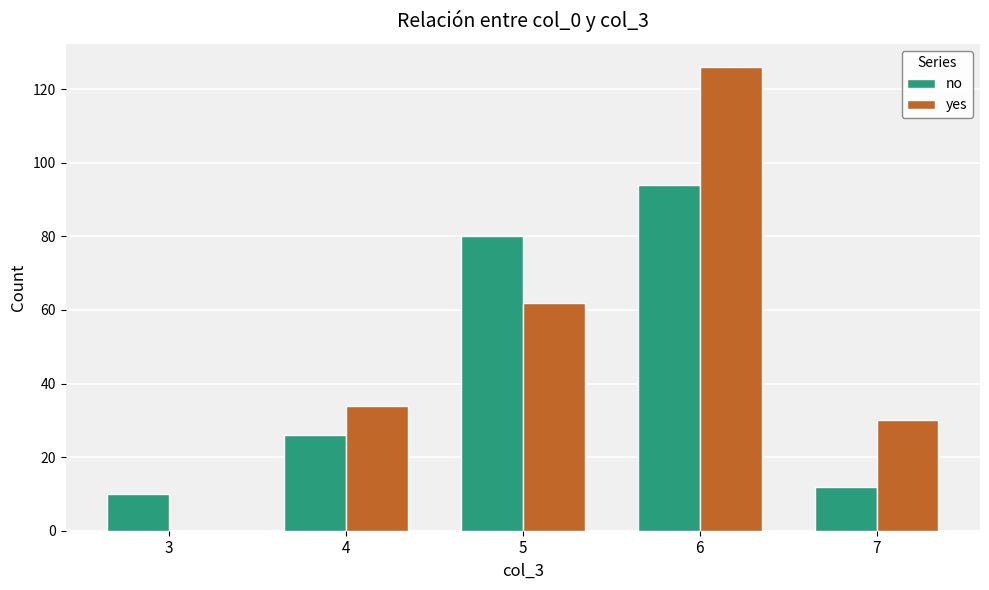

The no series shows 16 at 3. True or false?

False